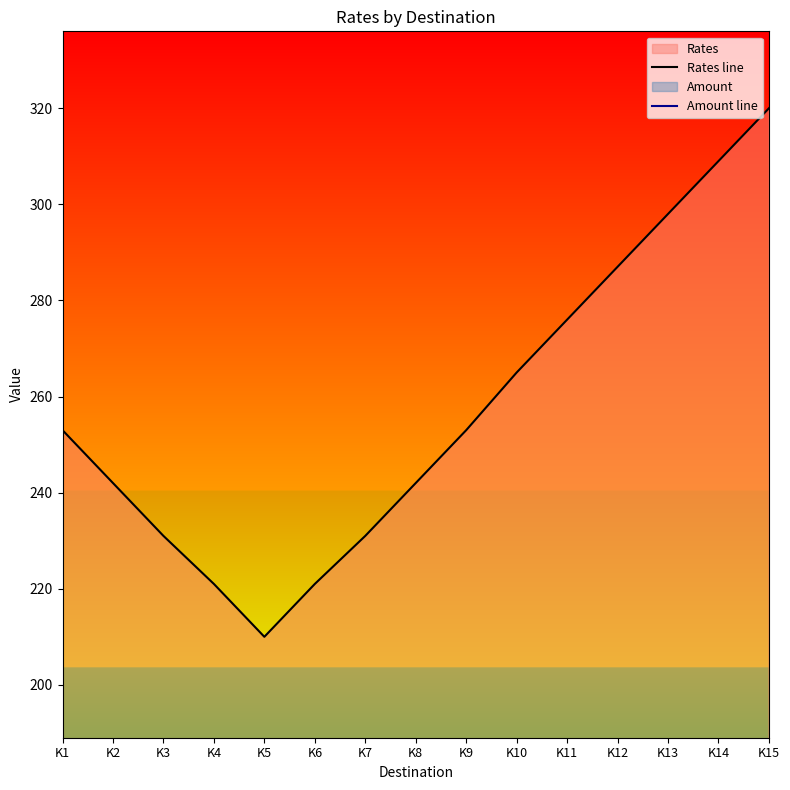

True or false: Amount line and Rates line cross at least once.

False